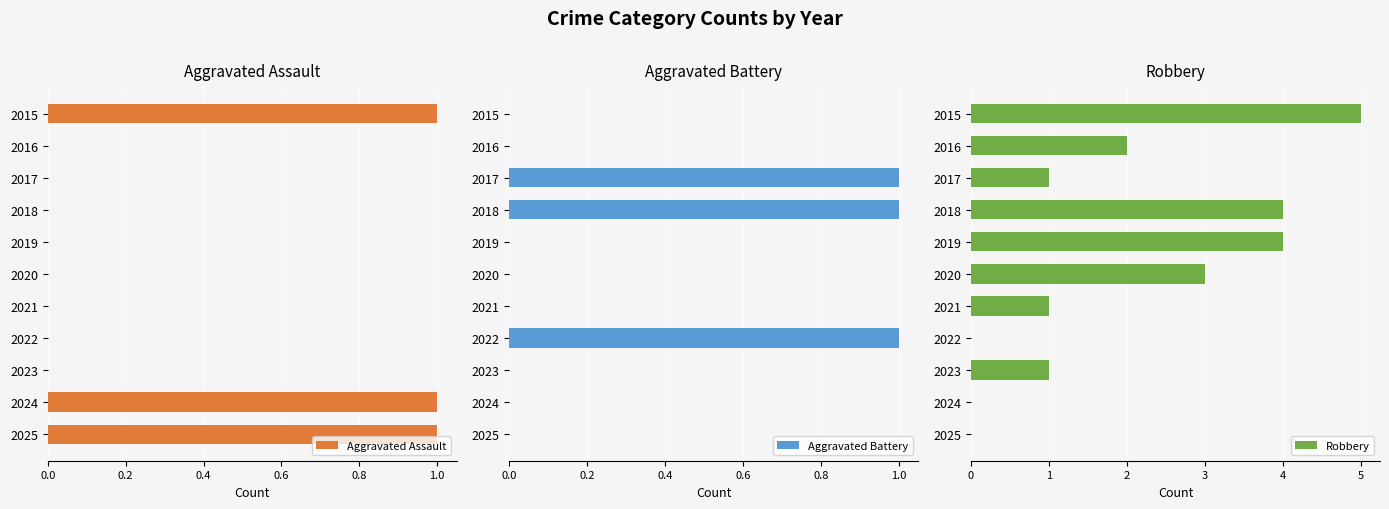

What is the average value of the Robbery series?

2